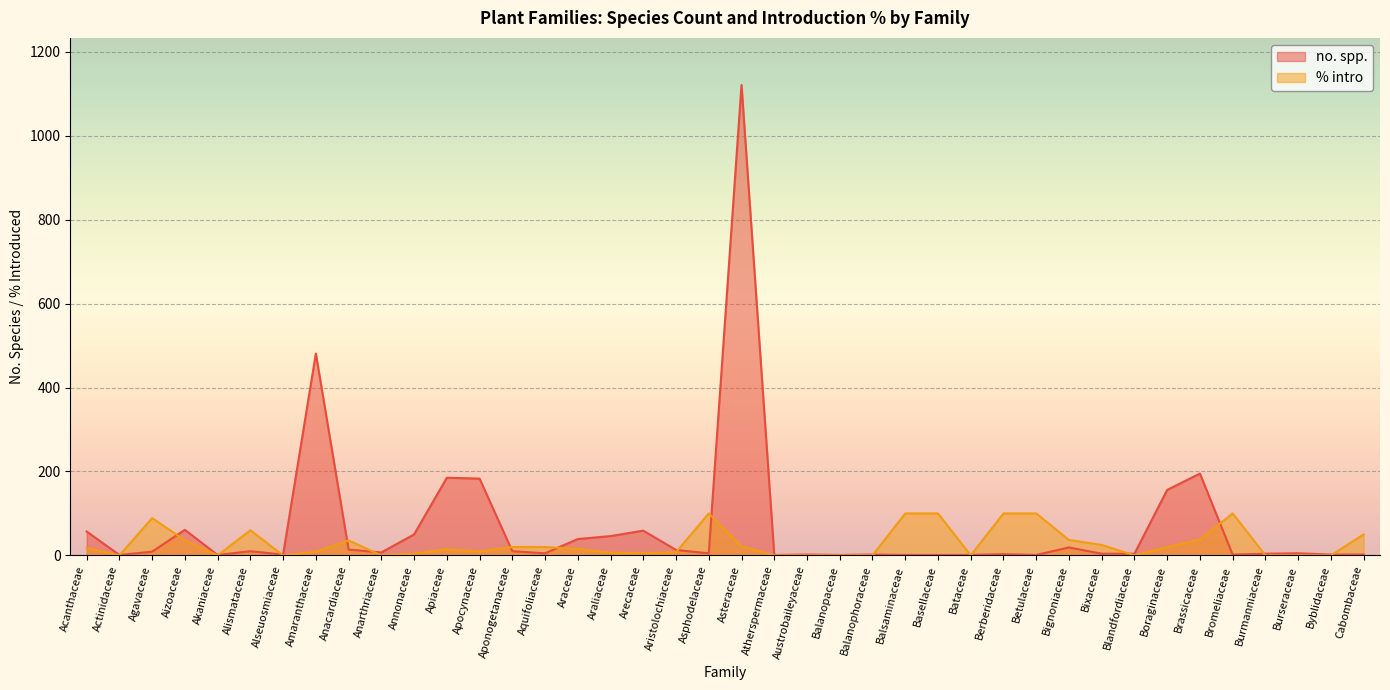

How many lines are shown in the chart?

2